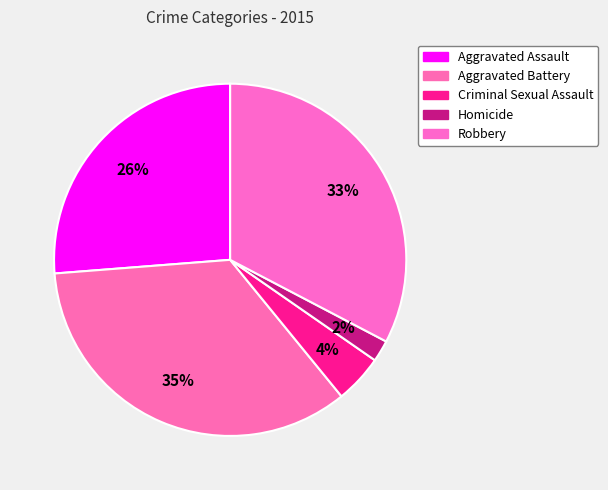

To the nearest percent, what is the difference between the Aggravated Battery and Homicide slice percentages?

33%